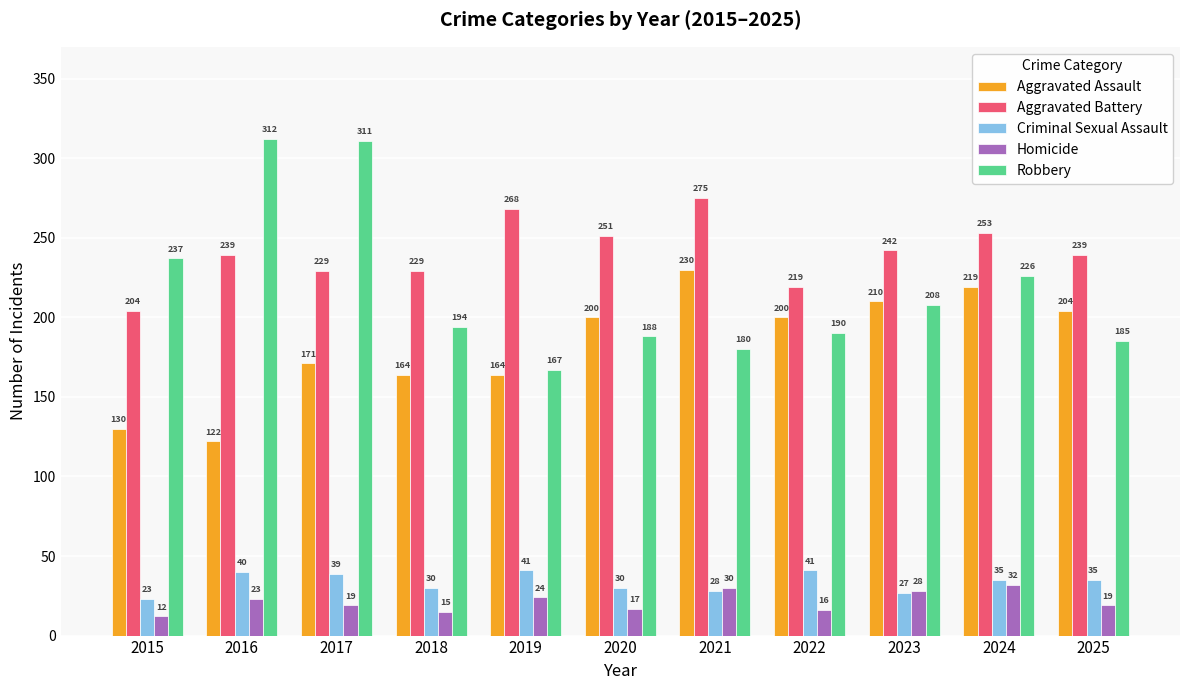

Is it true that Robbery equals 100 at 2020?

False